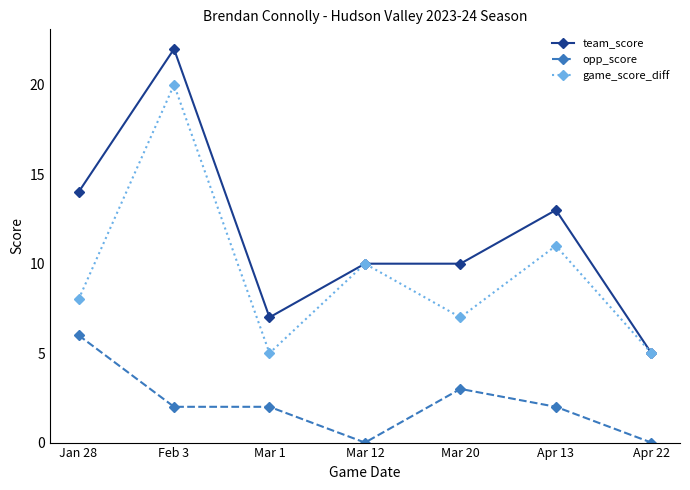

Which series has the largest total across all categories?

team_score